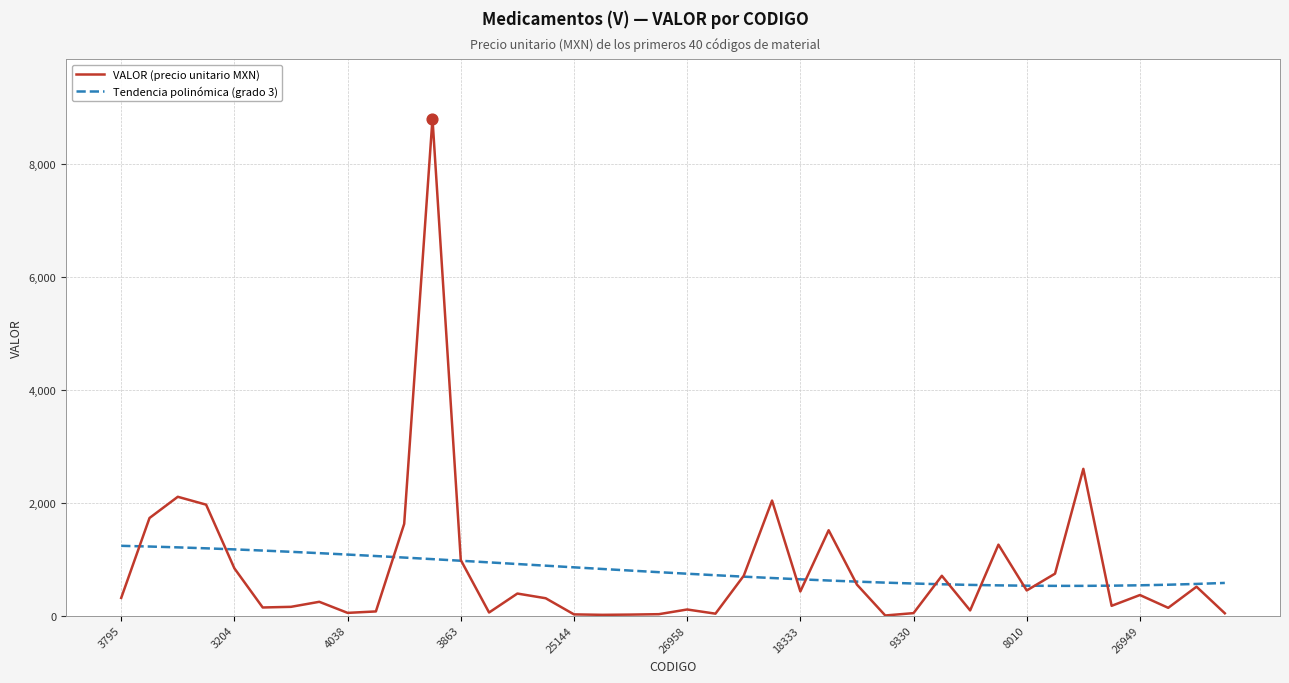

What is the minimum value for Tendencia polinómica (grado 3)?

526.2